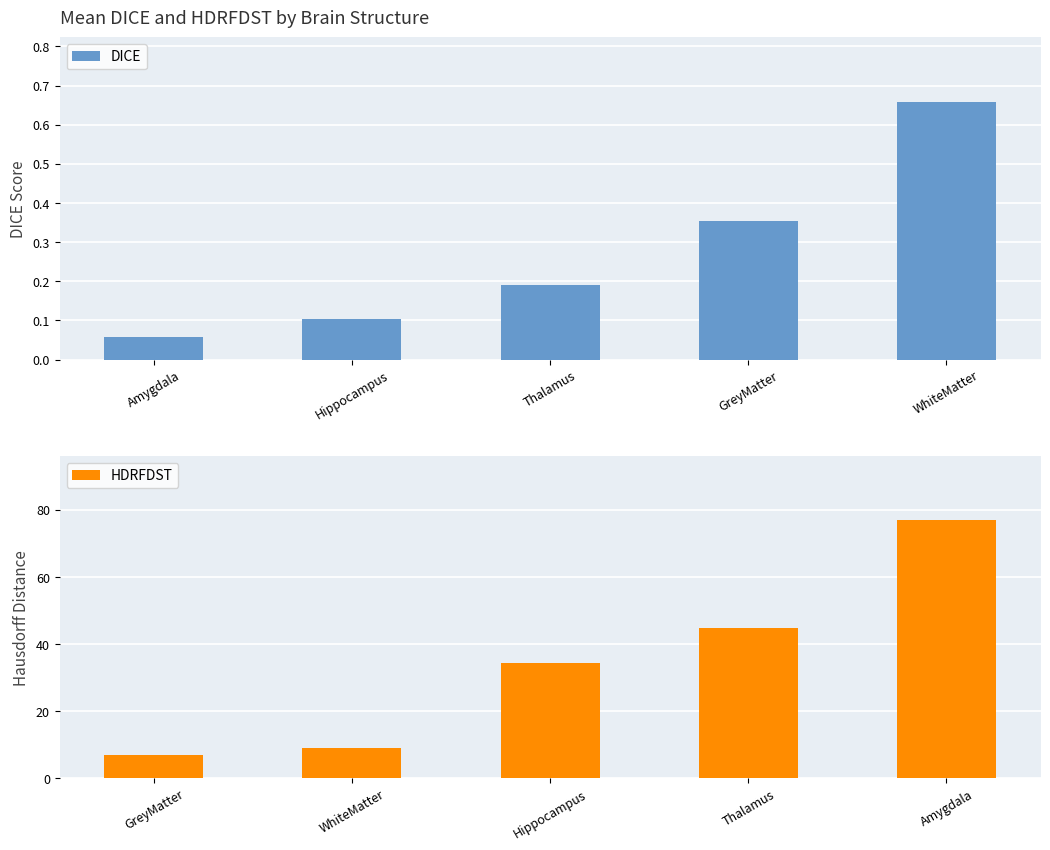

Which series has the largest total across all categories?

HDRFDST